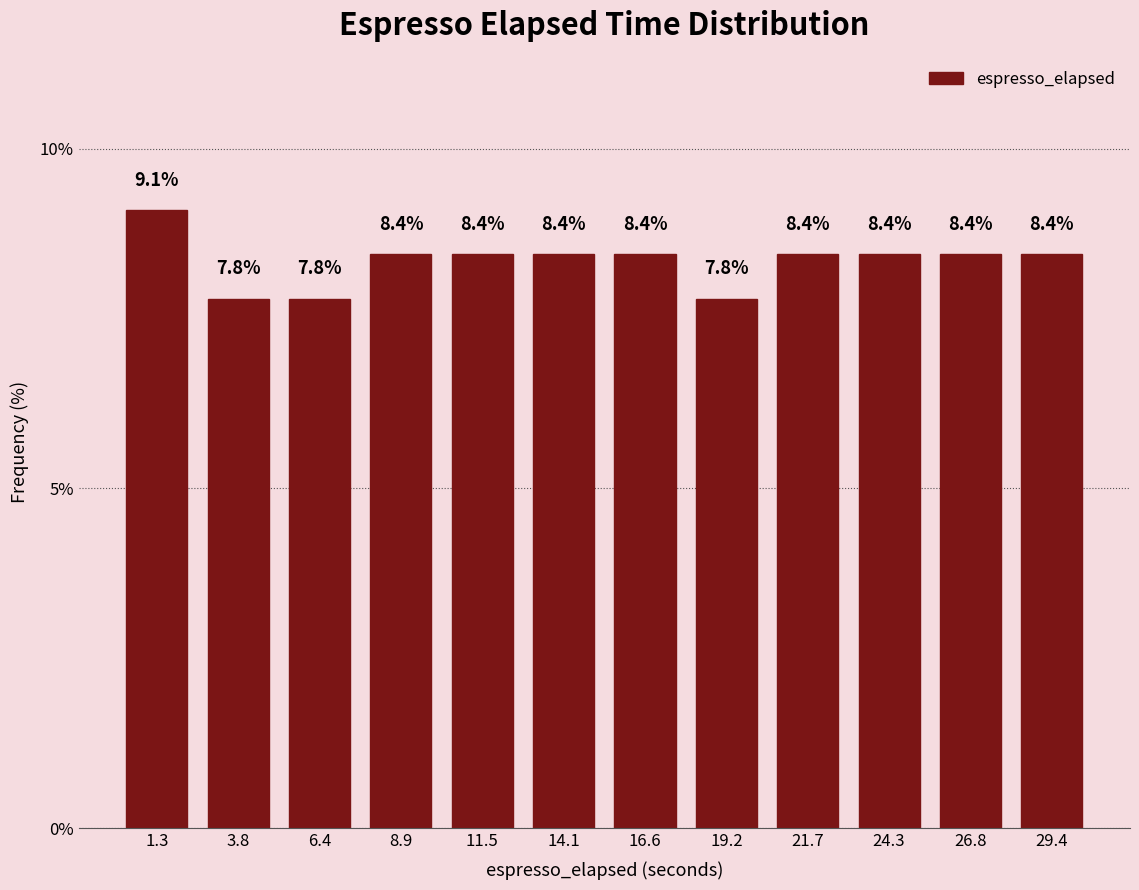

Over which range of the x-axis is the bar tallest?

0.0 to 2.5